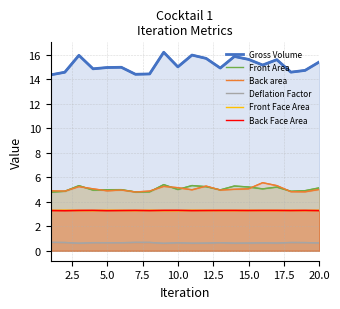

Where is the first local maximum for Front Face Area?

2.5